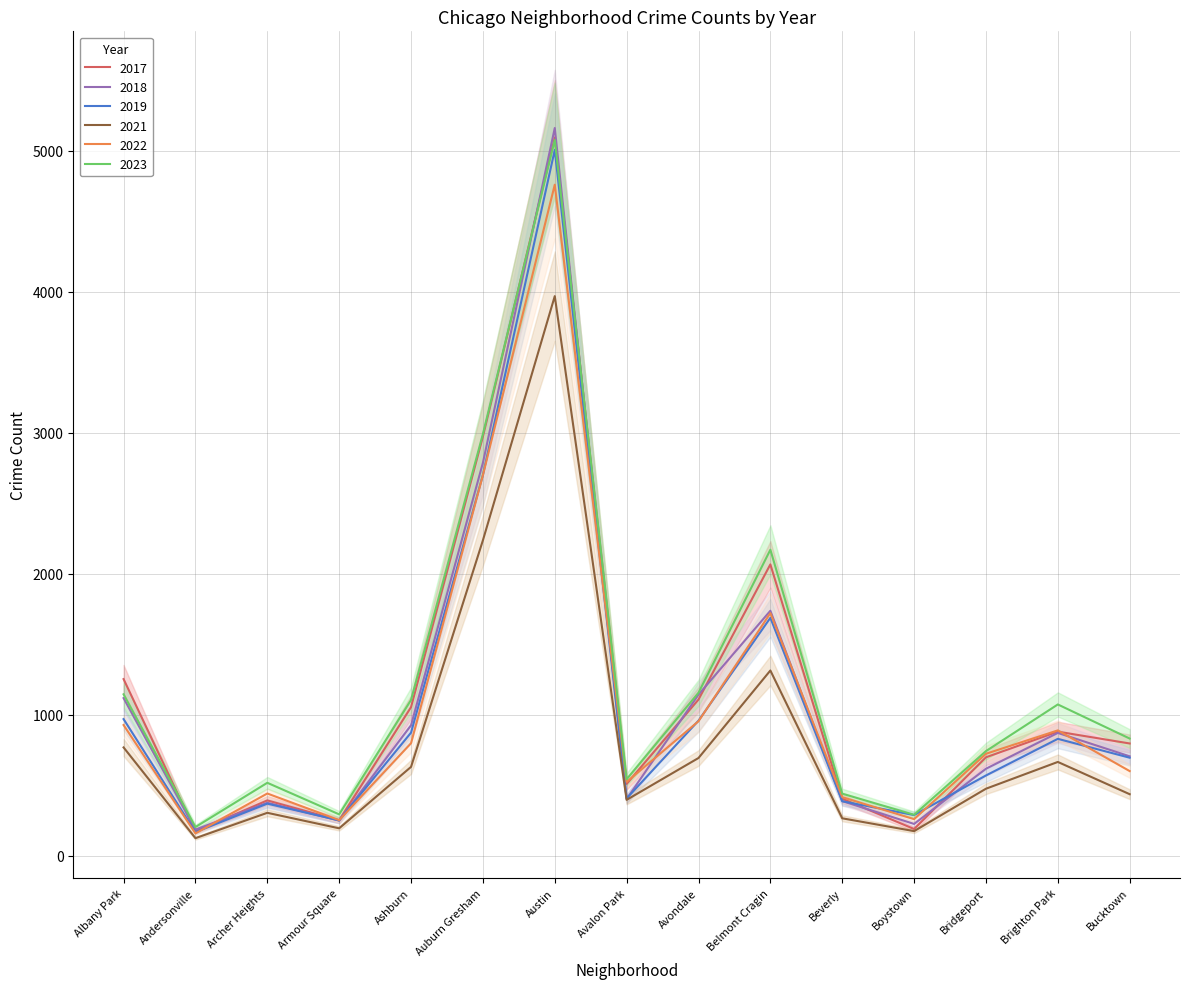

Between Auburn Gresham and Boystown, which is larger?

Auburn Gresham